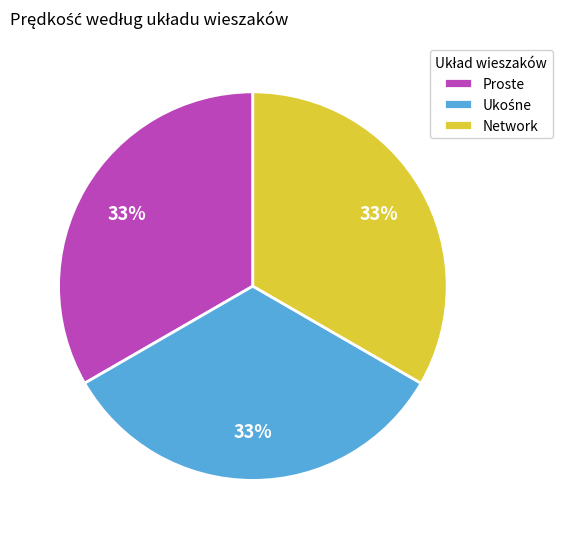

To the nearest percent, what is the average slice percentage?

33%